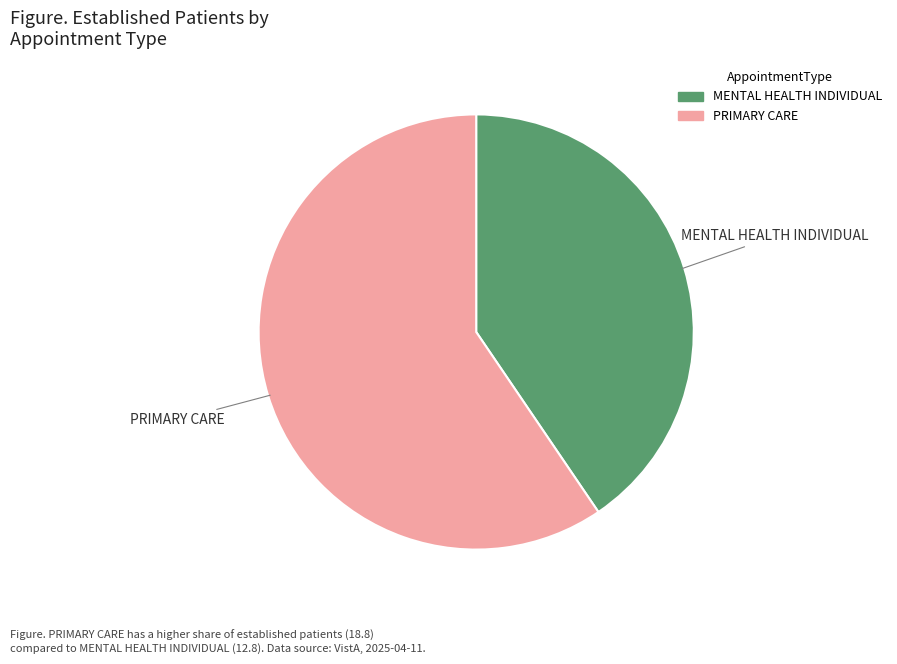

Which category has the smallest portion of the pie?

MENTAL HEALTH INDIVIDUAL